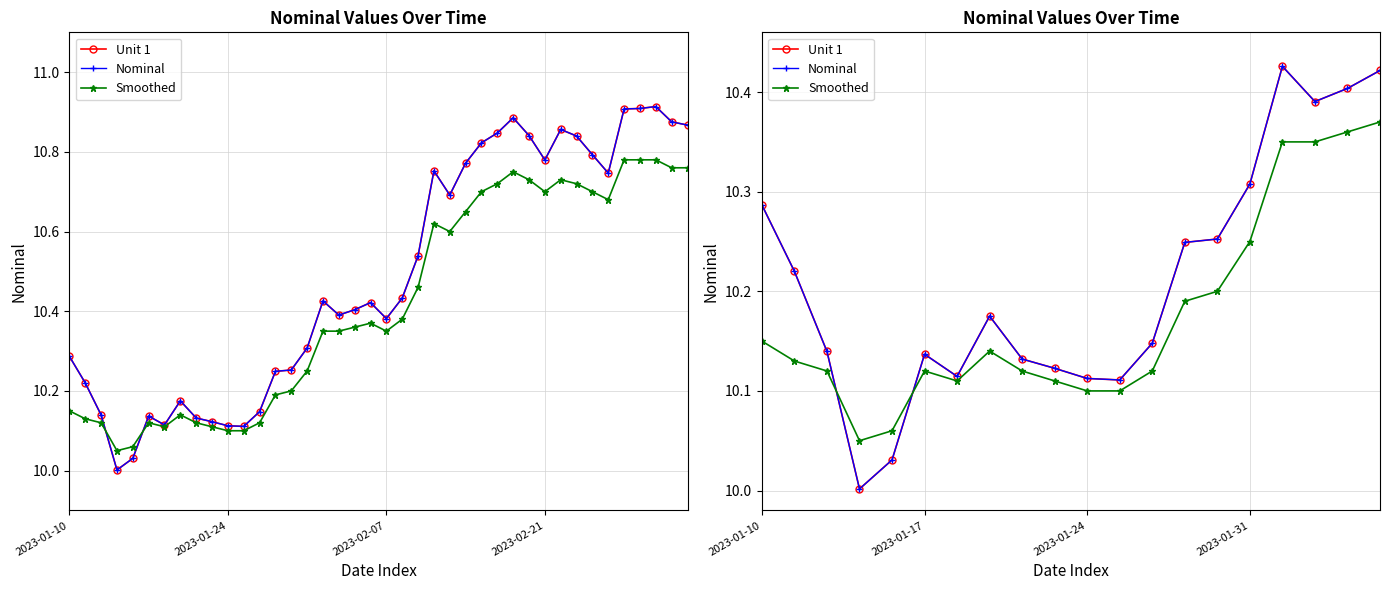

What is the sum of all Unit 1 values?

204.2